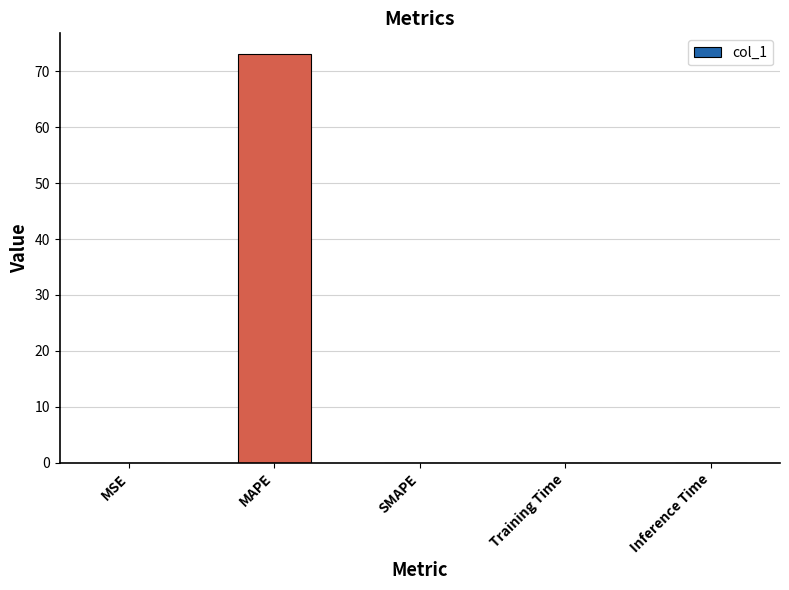

Are the bars horizontal?

No